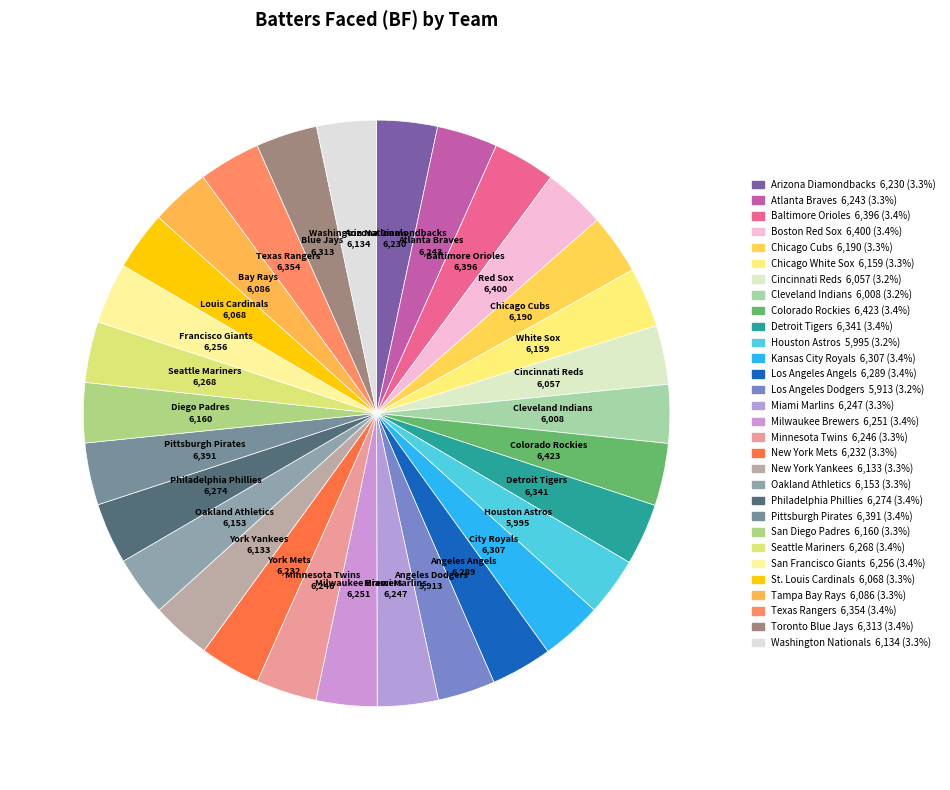

How many segments does this pie chart have?

30